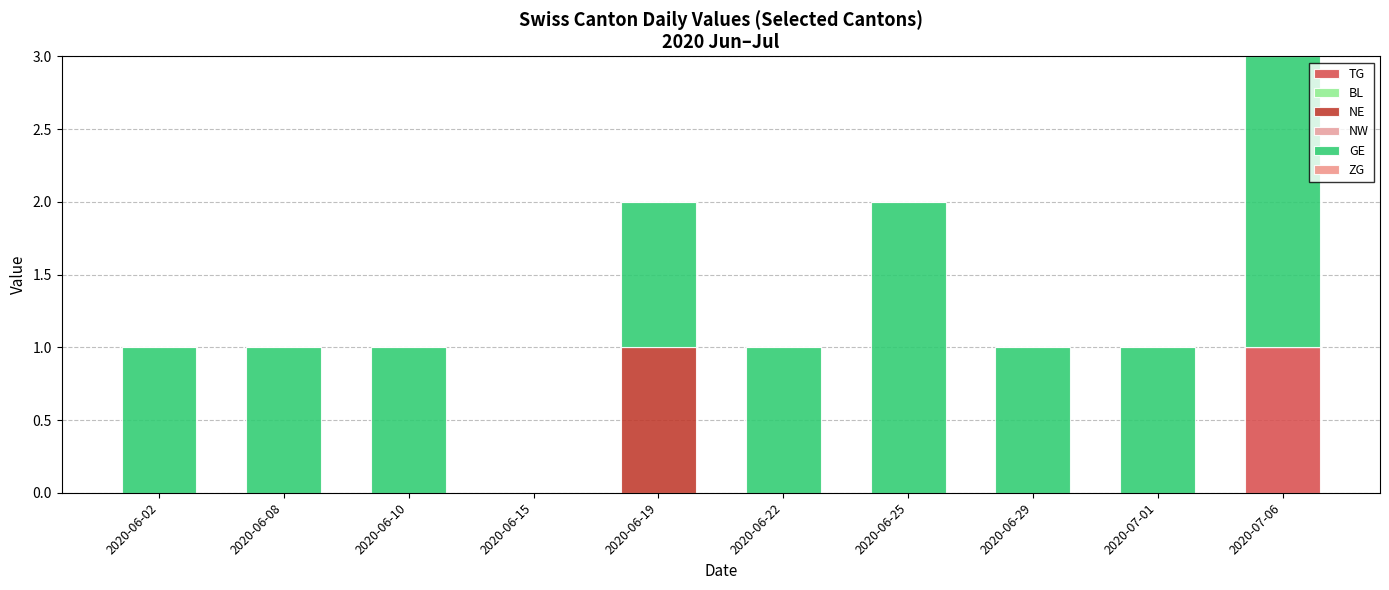

Does the chart contain stacked bars?

Yes